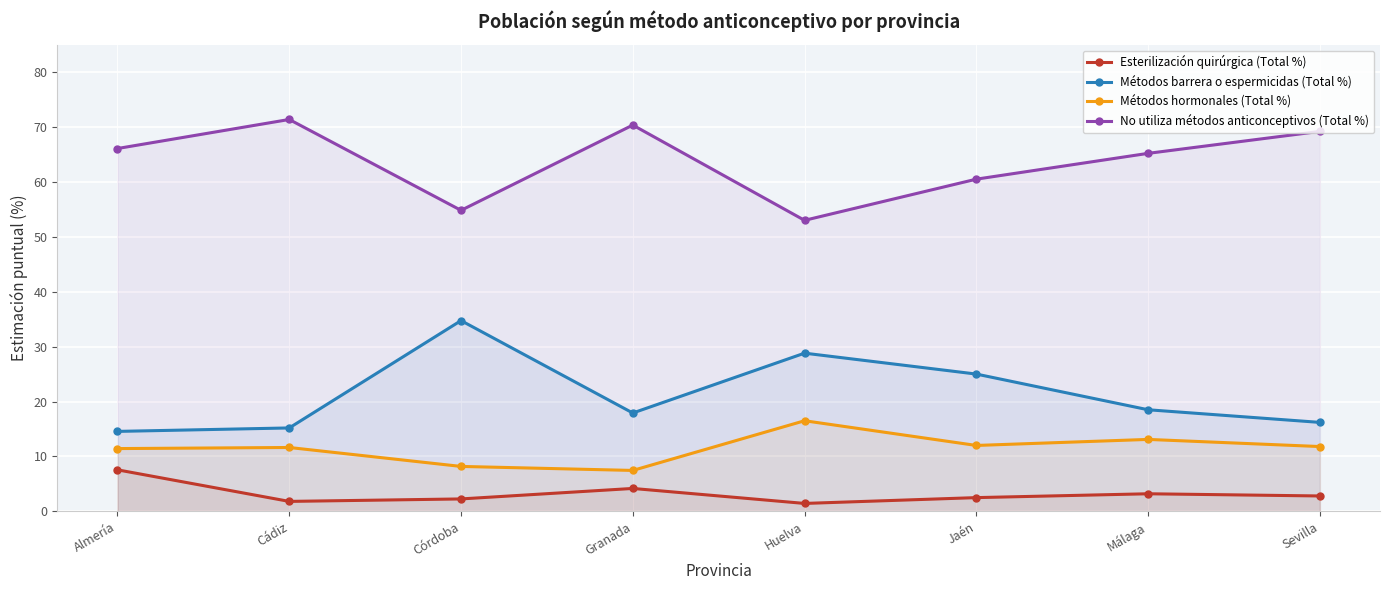

Count the number of data series in this chart.

4